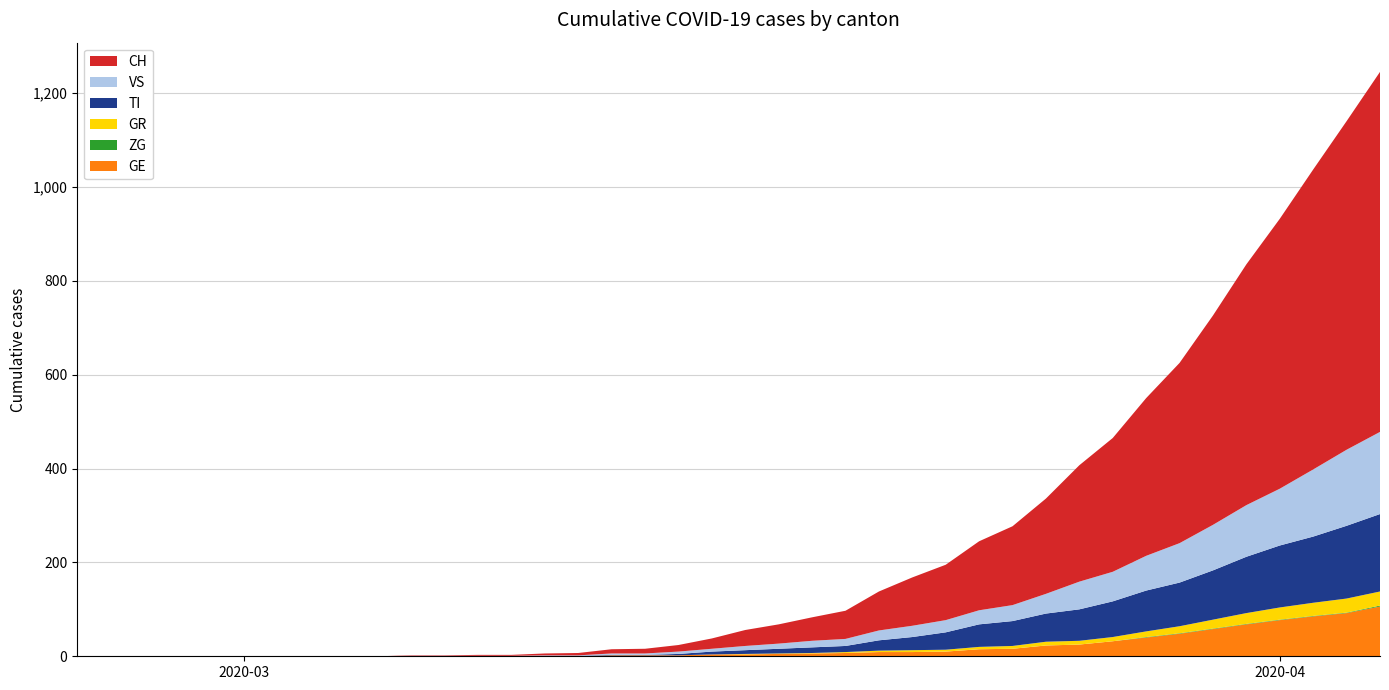

Reading right to left, list all the values displayed in this chart.

CH: 39=767	38=700	37=639	36=575	35=513	34=446	33=384	32=336	31=285	30=248	29=203	28=168	27=147	26=118	25=103	24=83	23=60	22=50	21=41	20=34	19=22	18=14	17=10	16=9	15=5	14=4	13=2	12=2	11=1	10=1	9=0	8=0	7=0	6=0	5=0	4=0	3=0	2=0	1=0	0=0
TI: 39=165	38=155	37=141	36=132	35=120	34=105	33=93	32=87	31=76	30=67	29=60	28=53	27=48	26=37	25=28	24=22	23=13	22=12	21=10	20=8	19=6	18=3	17=1	16=1	15=1	14=1	13=0	12=0	11=0	10=0	9=0	8=0	7=0	6=0	5=0	4=0	3=0	2=0	1=0	0=0
GR: 39=30	38=30	37=28	36=26	35=23	34=19	33=15	32=12	31=9	30=8	29=8	28=6	27=5	26=4	25=4	24=3	23=2	22=1	21=1	20=1	19=0	18=0	17=0	16=0	15=0	14=0	13=0	12=0	11=0	10=0	9=0	8=0	7=0	6=0	5=0	4=0	3=0	2=0	1=0	0=0
VS: 39=175	38=162	37=143	36=121	35=110	34=97	33=84	32=74	31=63	30=59	29=42	28=34	27=30	26=26	25=24	24=21	23=15	22=14	21=11	20=9	19=6	18=5	17=3	16=3	15=1	14=1	13=1	12=1	11=1	10=1	9=0	8=0	7=0	6=0	5=0	4=0	3=0	2=0	1=0	0=0
ZG: 39=2	38=1	37=1	36=1	35=1	34=1	33=1	32=1	31=0	30=0	29=0	28=0	27=0	26=0	25=0	24=0	23=0	22=0	21=0	20=0	19=0	18=0	17=0	16=0	15=0	14=0	13=0	12=0	11=0	10=0	9=0	8=0	7=0	6=0	5=0	4=0	3=0	2=0	1=0	0=0
GE: 39=106	38=92	37=85	36=77	35=68	34=58	33=48	32=40	31=32	30=25	29=23	28=16	27=15	26=10	25=9	24=9	23=7	22=6	21=5	20=4	19=4	18=2	17=2	16=2	15=0	14=0	13=0	12=0	11=0	10=0	9=0	8=0	7=0	6=0	5=0	4=0	3=0	2=0	1=0	0=0